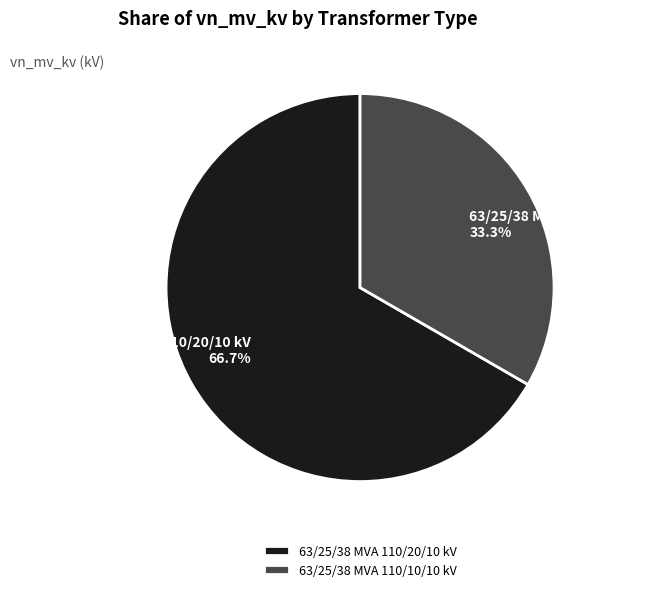

True or false: 63/25/38 MVA 110/20/10 kV accounts for 67% of the total.

True